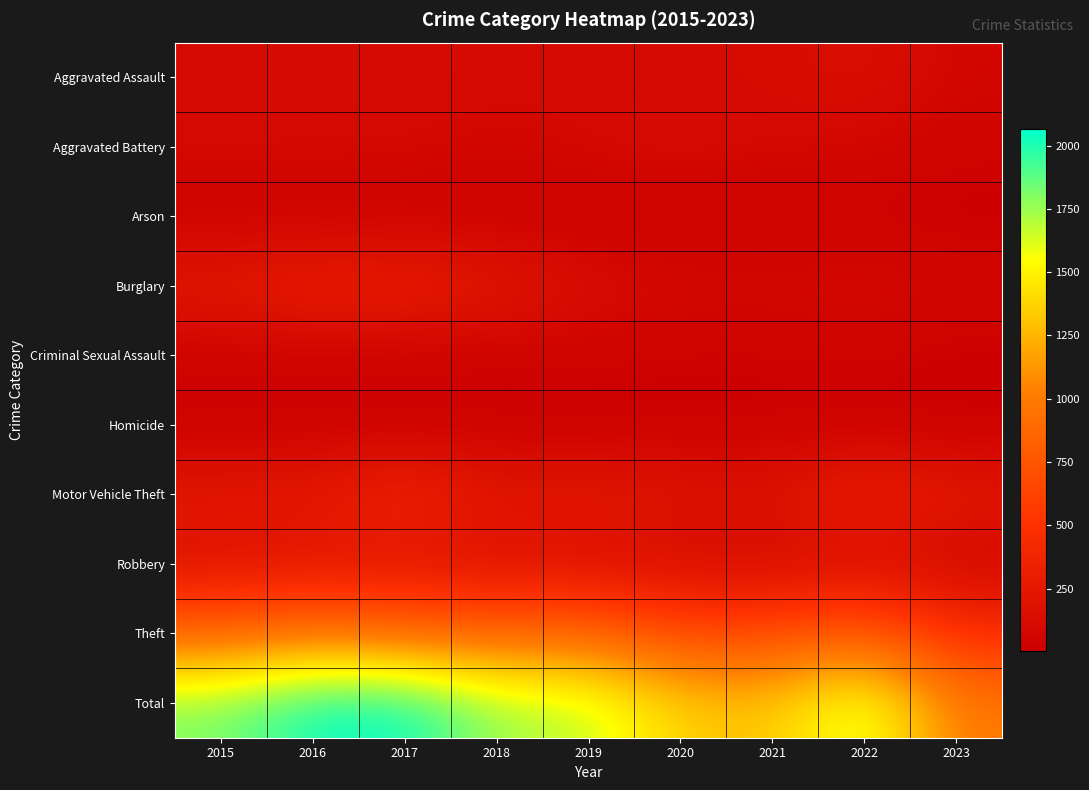

Reading left to right, extract all data points from this chart.

Aggravated Assault: 2015=110	2016=118	2017=105	2018=115	2019=92	2020=113	2021=115	2022=154	2023=73
Aggravated Battery: 2015=108	2016=102	2017=108	2018=67	2019=108	2020=126	2021=100	2022=81	2023=42
Arson: 2015=13	2016=20	2017=14	2018=12	2019=5	2020=4	2021=6	2022=11	2023=8
Burglary: 2015=254	2016=333	2017=329	2018=257	2019=143	2020=100	2021=90	2022=116	2023=74
Criminal Sexual Assault: 2015=28	2016=30	2017=21	2018=21	2019=35	2020=28	2021=27	2022=38	2023=13
Homicide: 2015=9	2016=7	2017=8	2018=10	2019=5	2020=2	2021=13	2022=9	2023=4
Motor Vehicle Theft: 2015=261	2016=265	2017=411	2018=231	2019=273	2020=222	2021=193	2022=373	2023=248
Robbery: 2015=154	2016=194	2017=178	2018=155	2019=135	2020=97	2021=91	2022=111	2023=63
Theft: 2015=874	2016=984	2017=892	2018=868	2019=891	2020=666	2021=678	2022=820	2023=456
Total: 2015=1811	2016=2053	2017=2066	2018=1736	2019=1687	2020=1358	2021=1313	2022=1713	2023=981